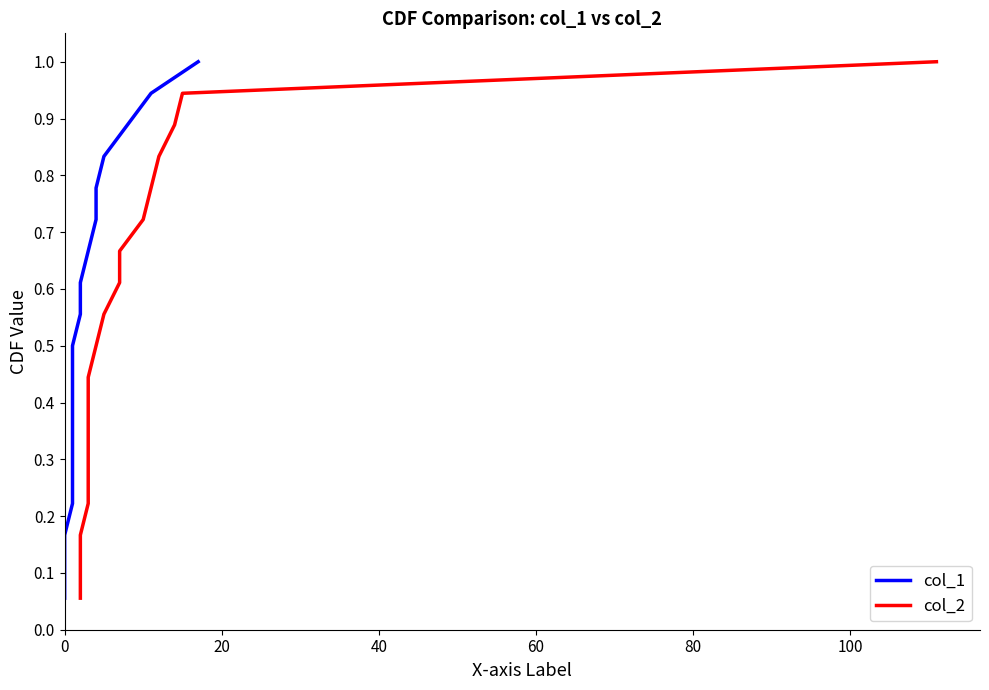

What is the average value of the col_1 series?

0.5